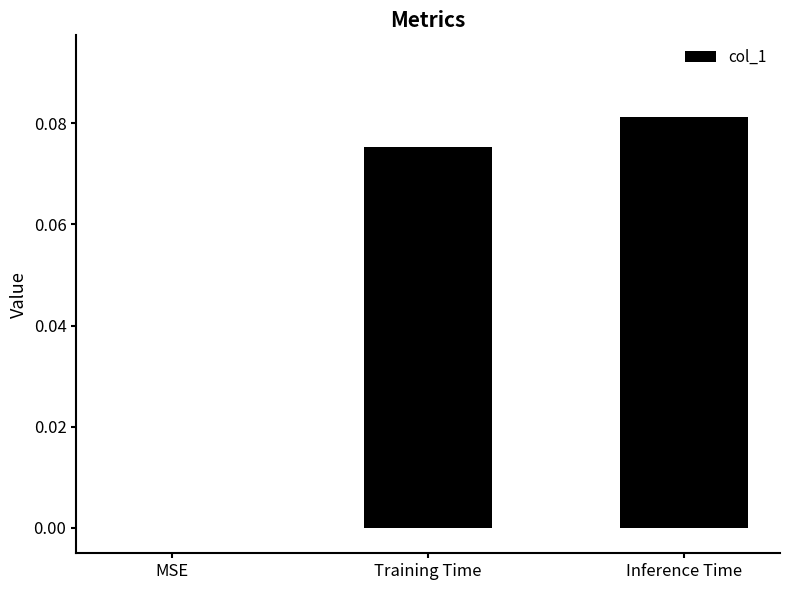

Which category has the highest value across all series?

Inference Time